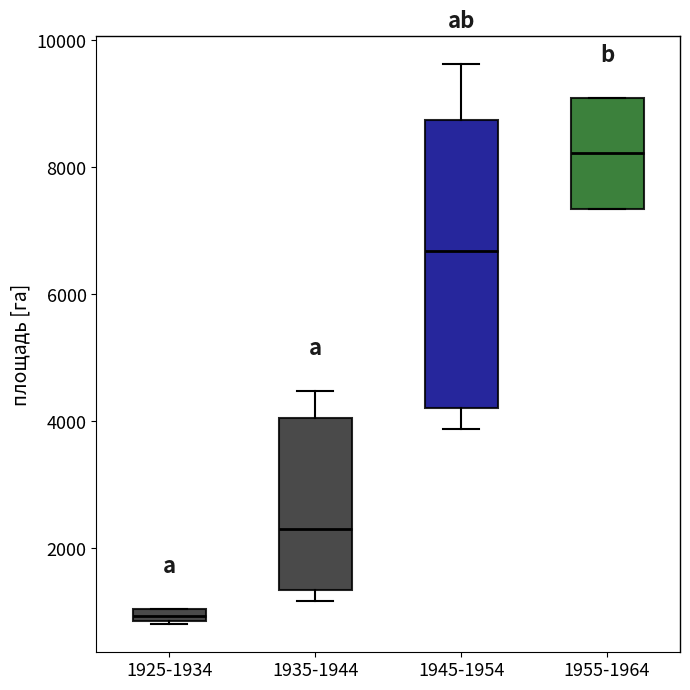

Which box is the tallest, from its lower edge to its upper edge?

1945-1954